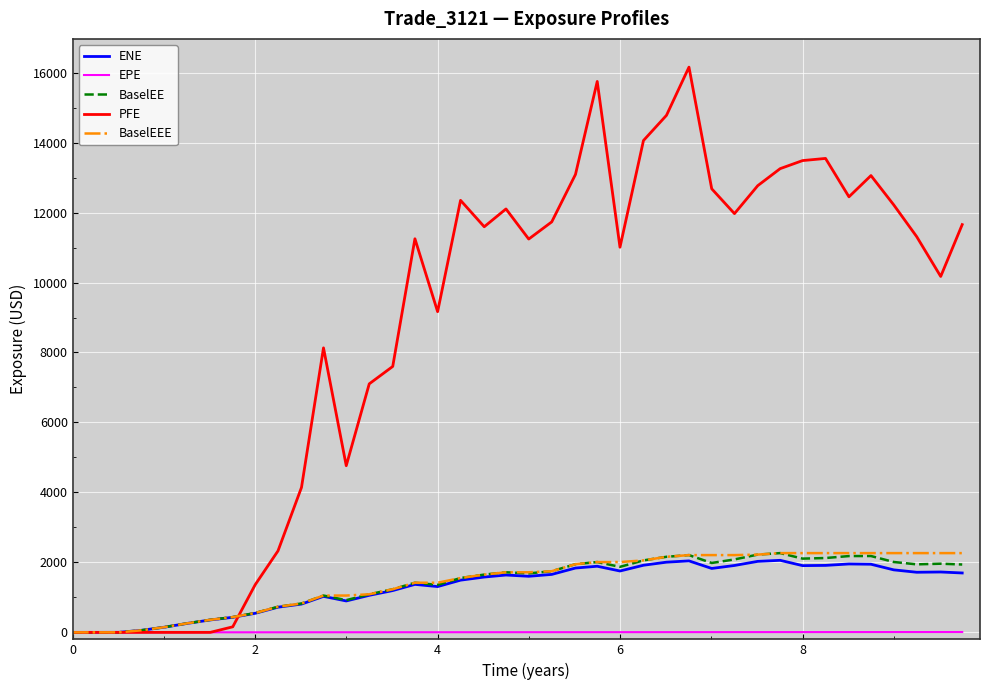

Which series has the largest total across all categories?

PFE